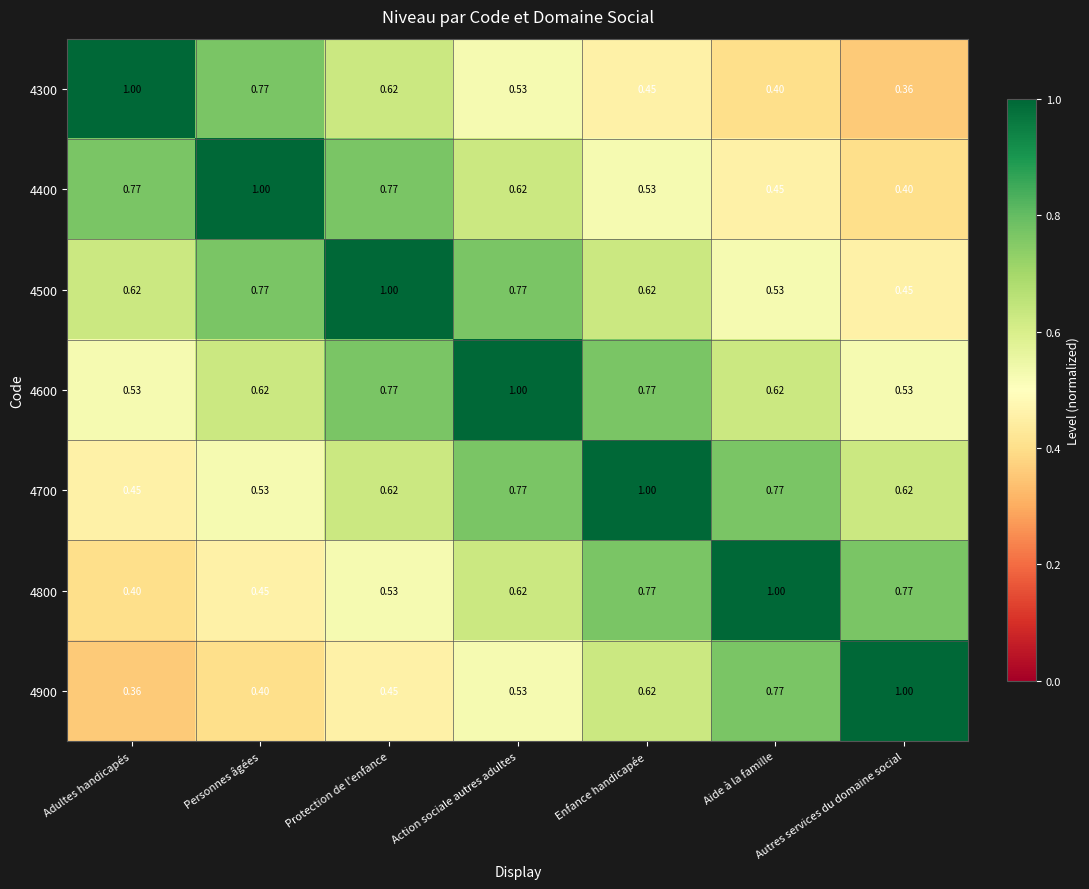

Where is 4700 nearest to the value 0?

Adultes handicapés